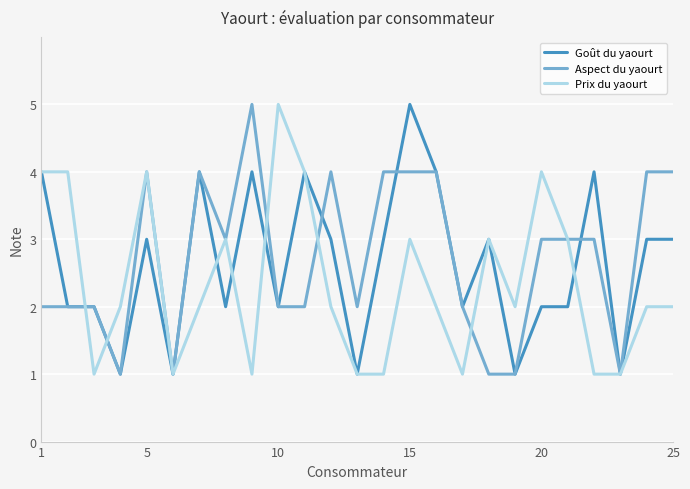

What is the maximum value for Goût du yaourt?

5